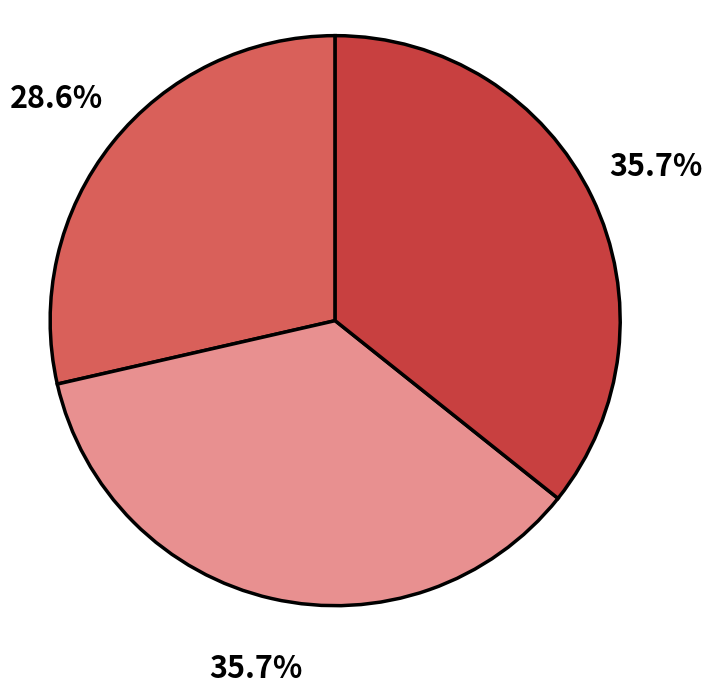

Is there a majority slice in this chart?

No